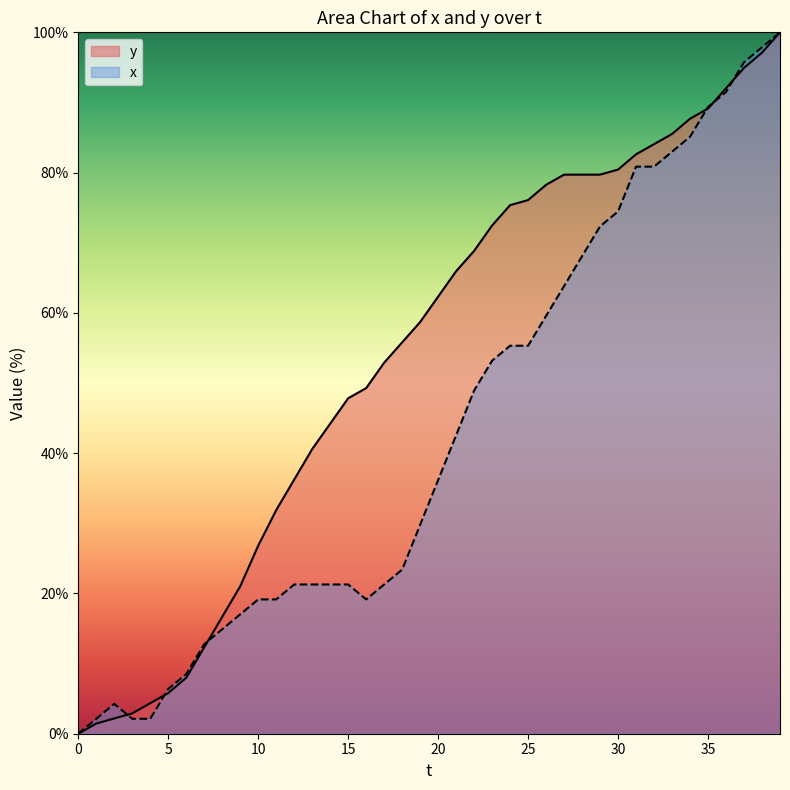

List the series in order of their overall mean, highest first.

y, x